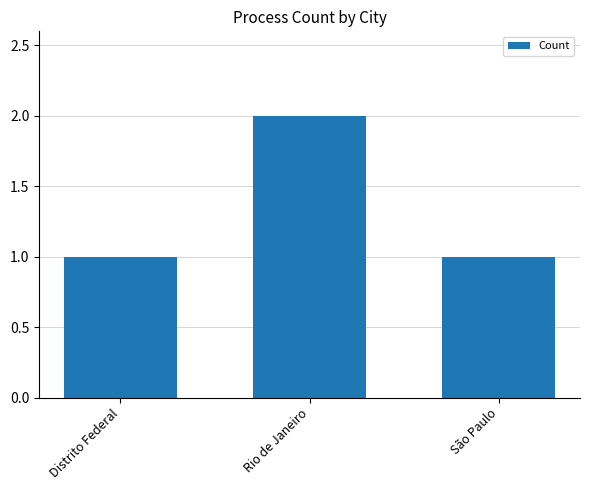

How many categories are shown in the chart?

3